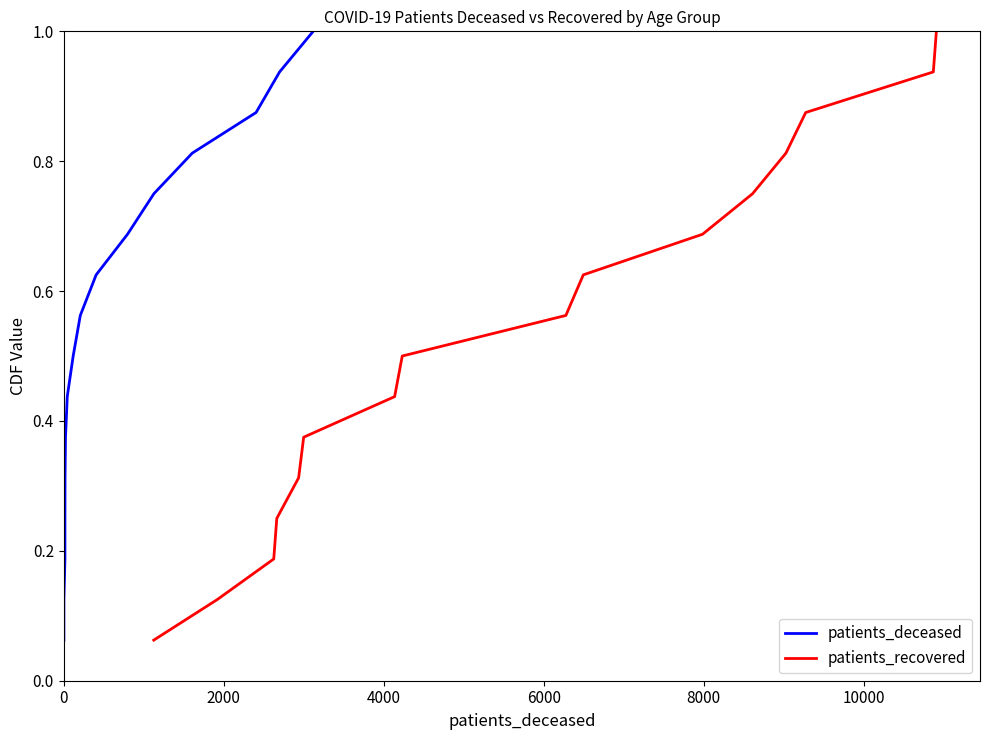

True or false: patients_deceased and patients_recovered cross at least once.

False